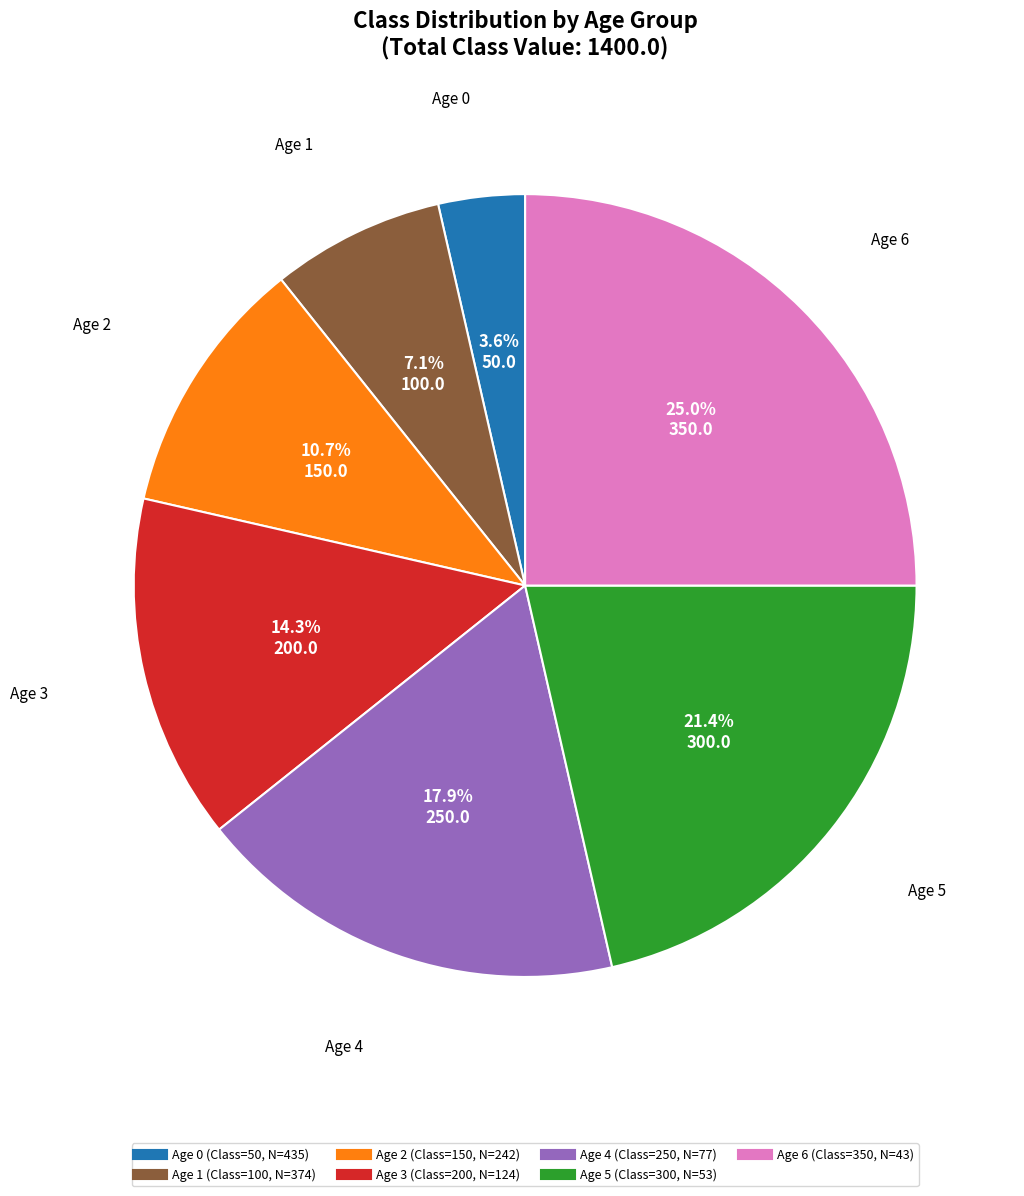

What is the ratio of the value at Age 5 to the value at Age 1?

3.0